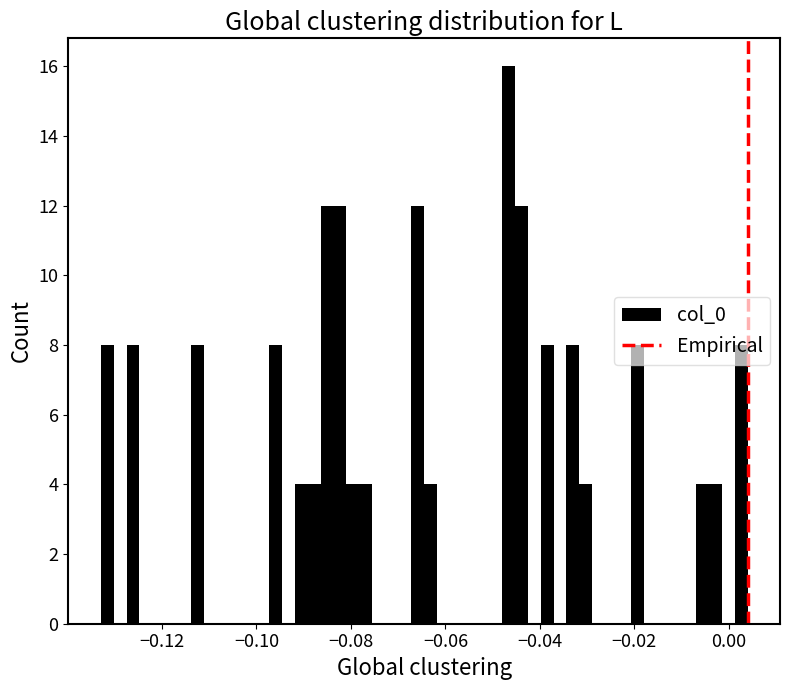

Around what value on the x-axis is the tallest bar? Give the approximate position of its centre, as read against the axis.

-0.046